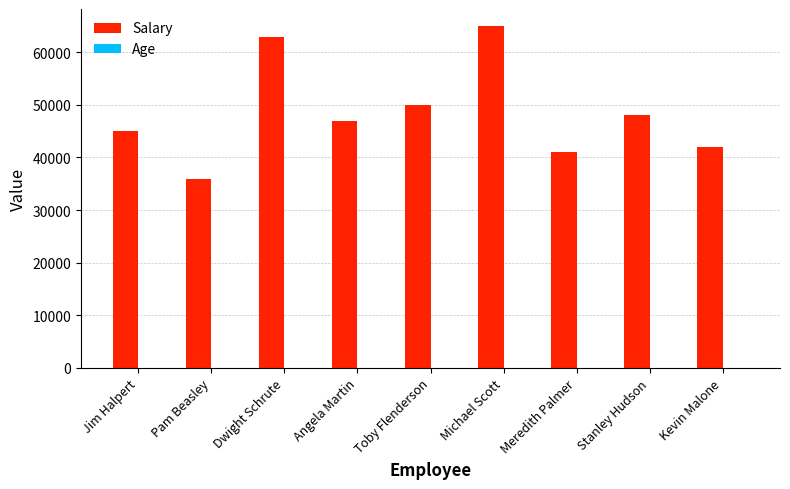

Which category has the highest value across all series?

Michael Scott